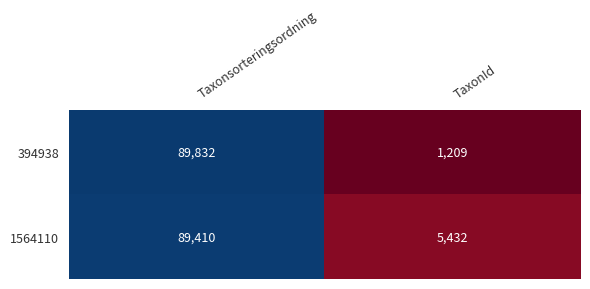

How many data points in 394938 are less than 89832?

1